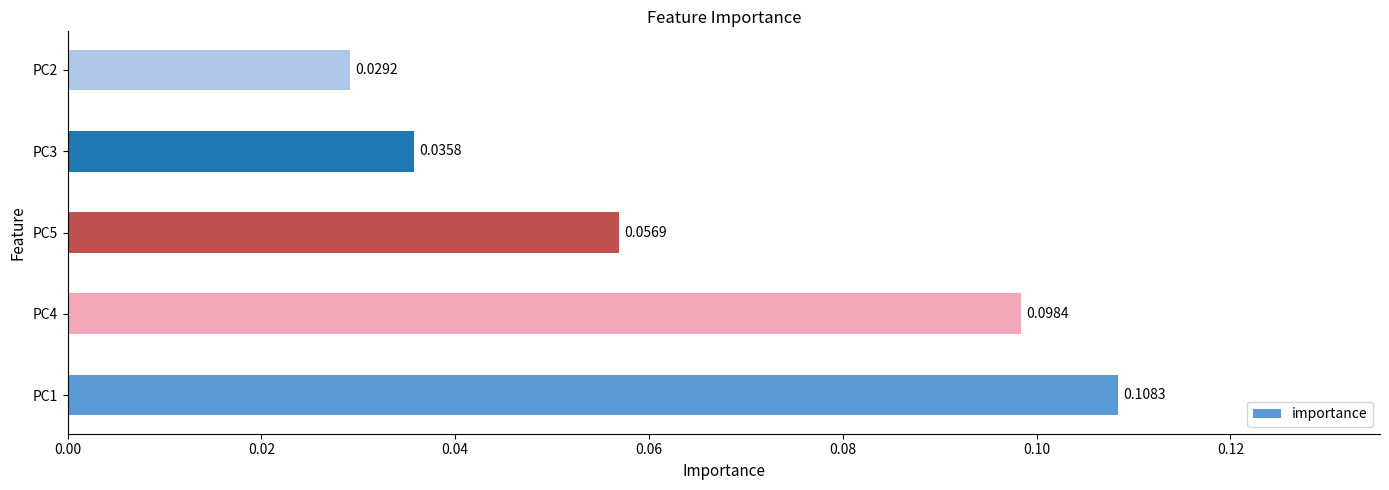

Rank the categories by value from highest to lowest.

PC1, PC4, PC5, PC3, PC2